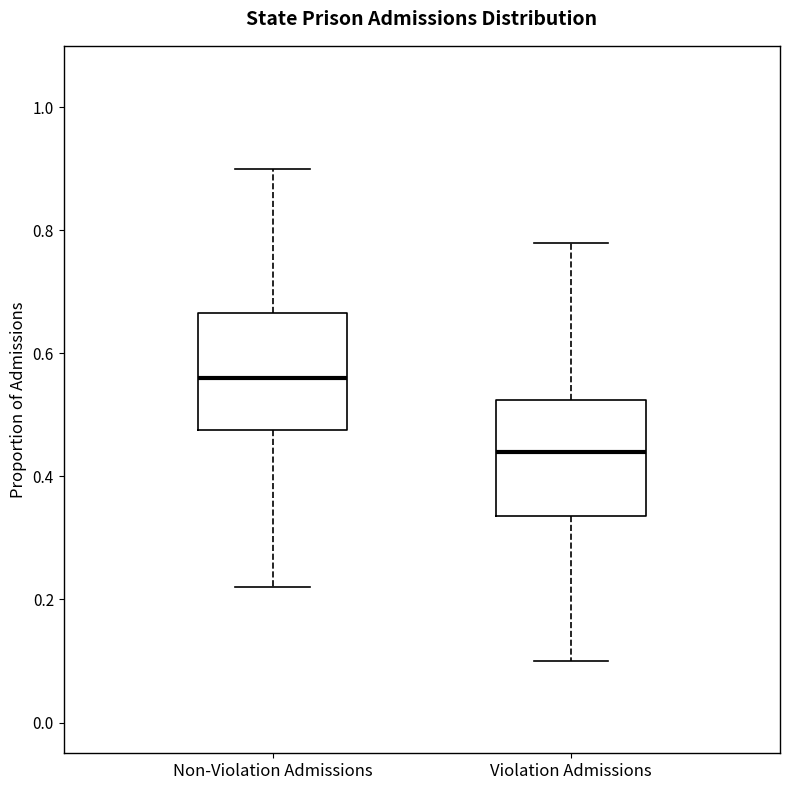

Which box has the highest median line?

Non-Violation Admissions